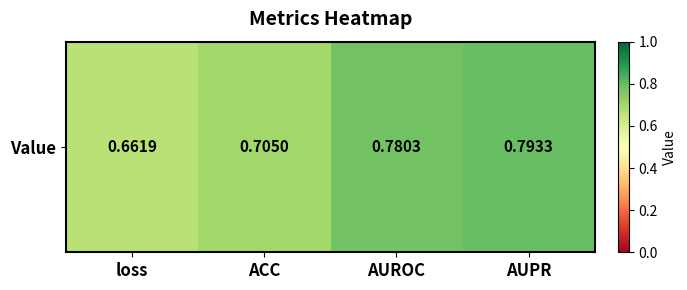

What is the minimum value shown in the chart?

0.7